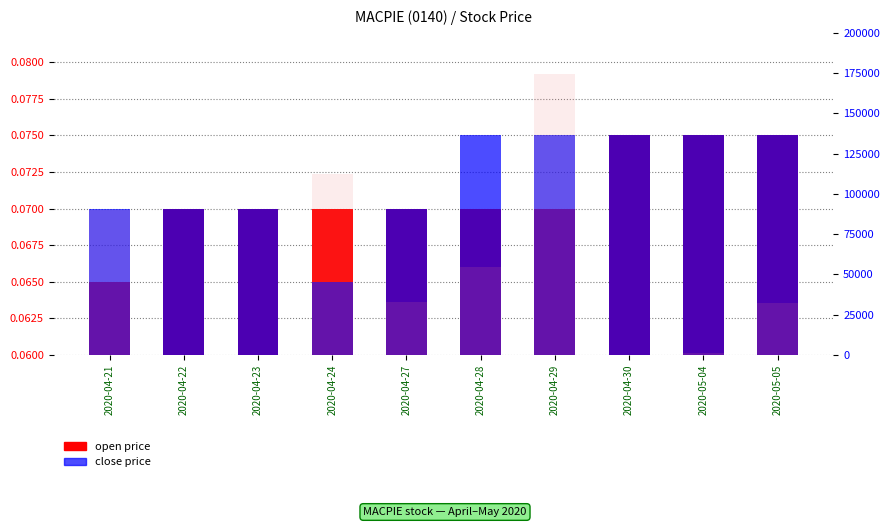

At which category is the sum across all series the highest?

2020-04-29